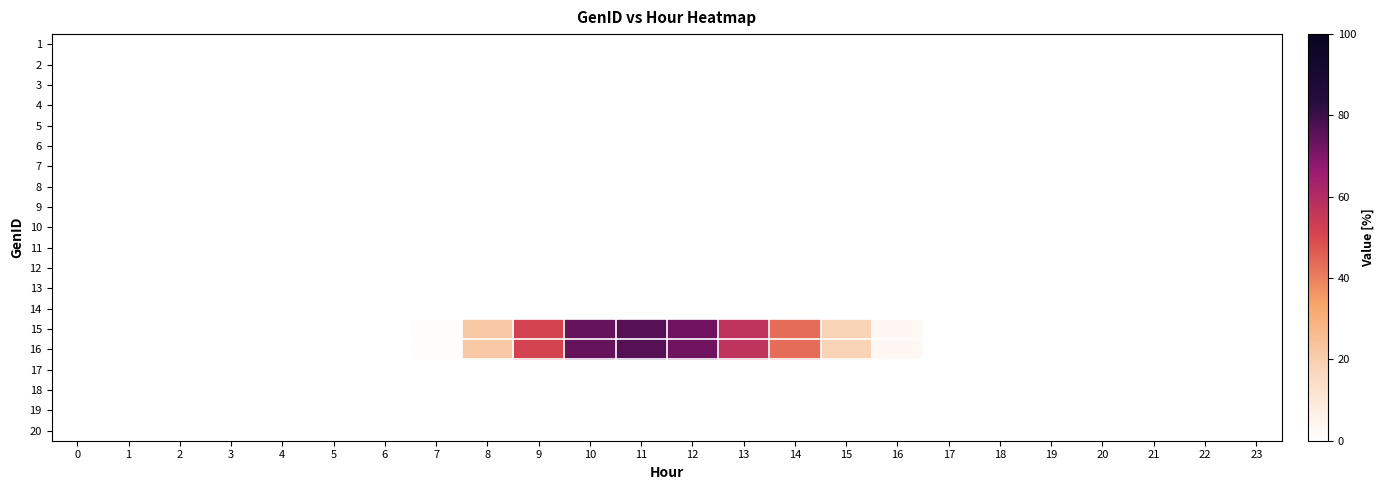

Rank the series at 3 from lowest to highest value.

row_0, row_1, row_2, row_3, row_4, row_5, row_6, row_7, row_8, row_9, row_10, row_11, row_12, row_13, row_14, row_15, row_16, row_17, row_18, row_19